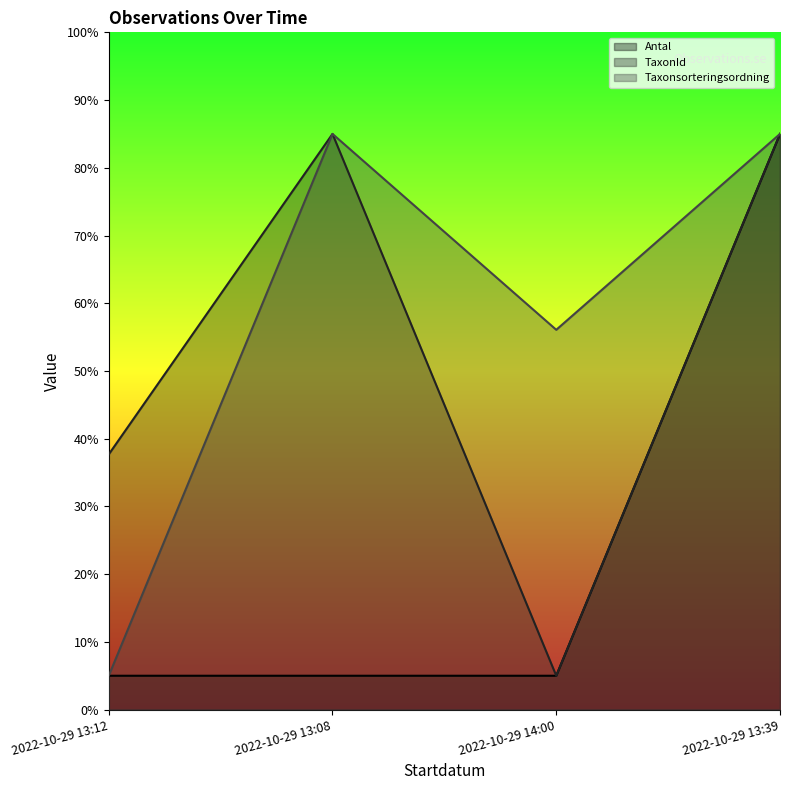

Which series has the largest range (max minus min)?

Antal